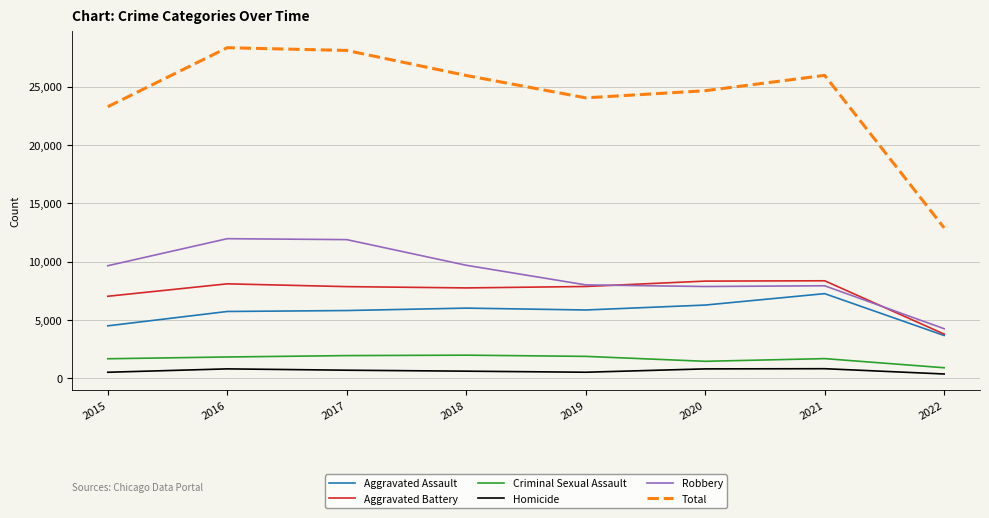

True or false: Homicide and Total intersect in this chart.

False